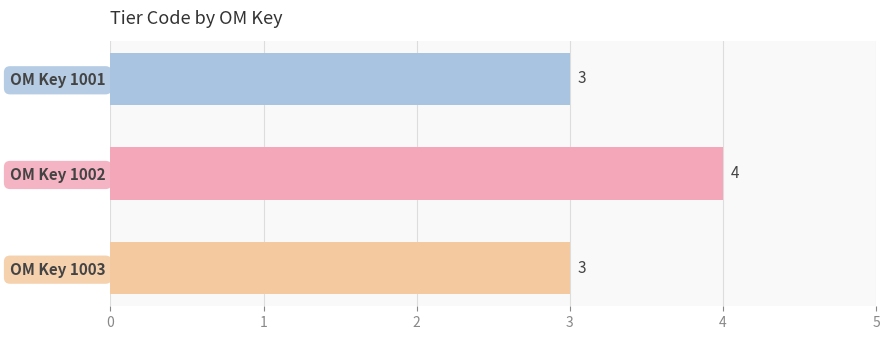

What is the value of the 2nd bar from the top?

4